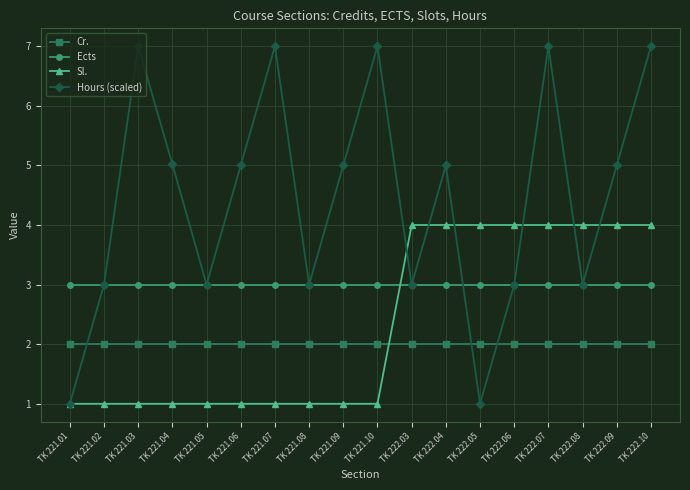

What is the highest value of the Hours (scaled) series?

7.0